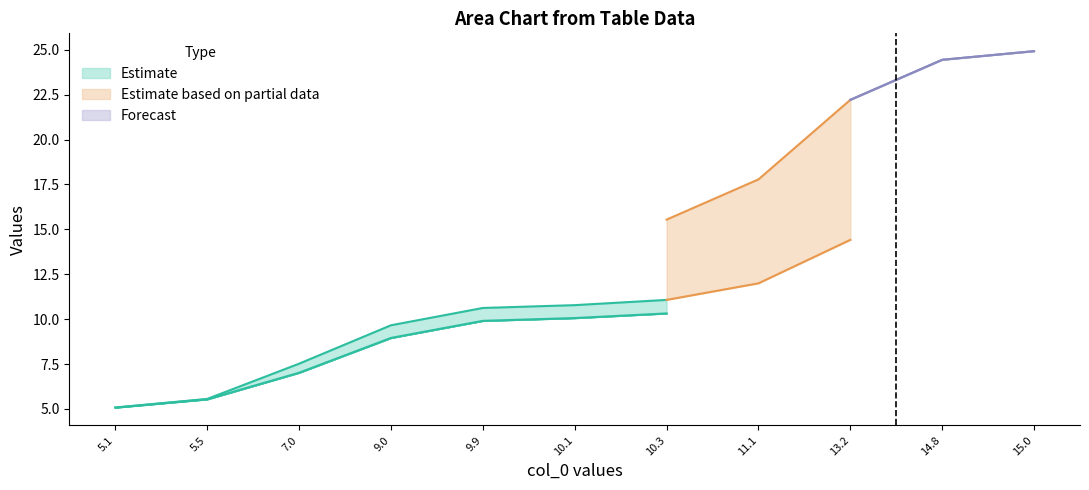

The value of col_4 at 3 is 5.0. True or false?

False